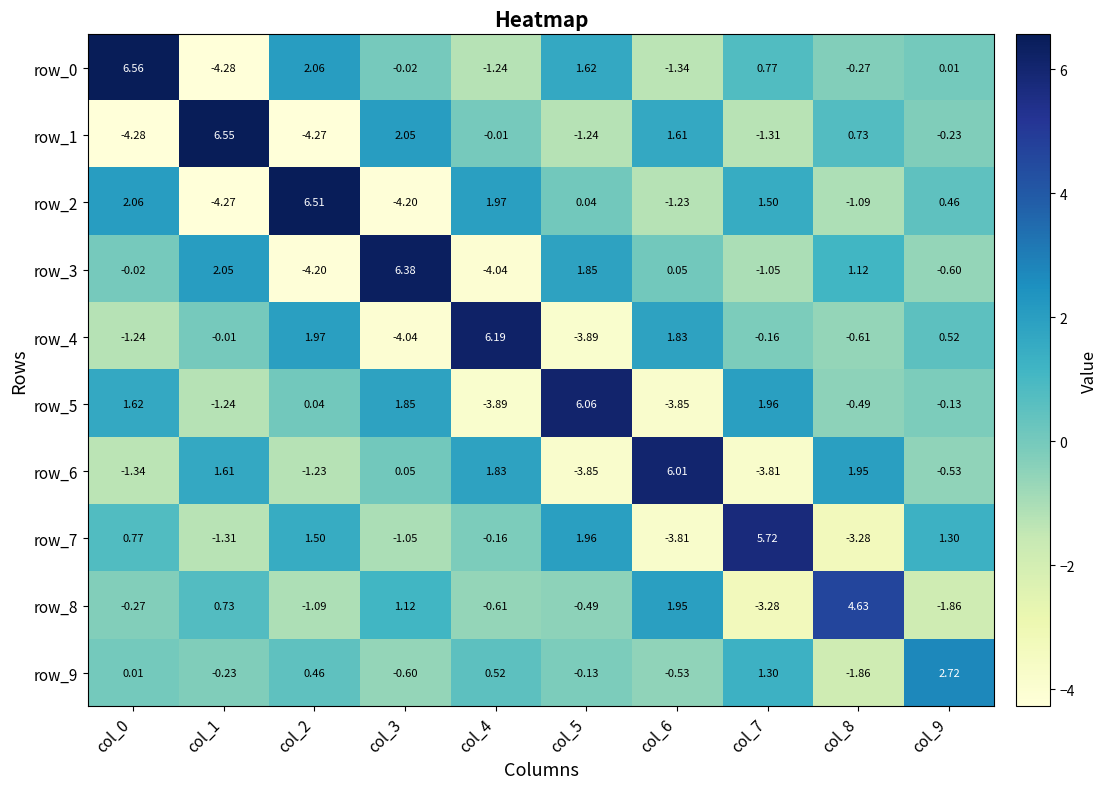

Between col_1 and col_7, which series saw the biggest shift?

row_1